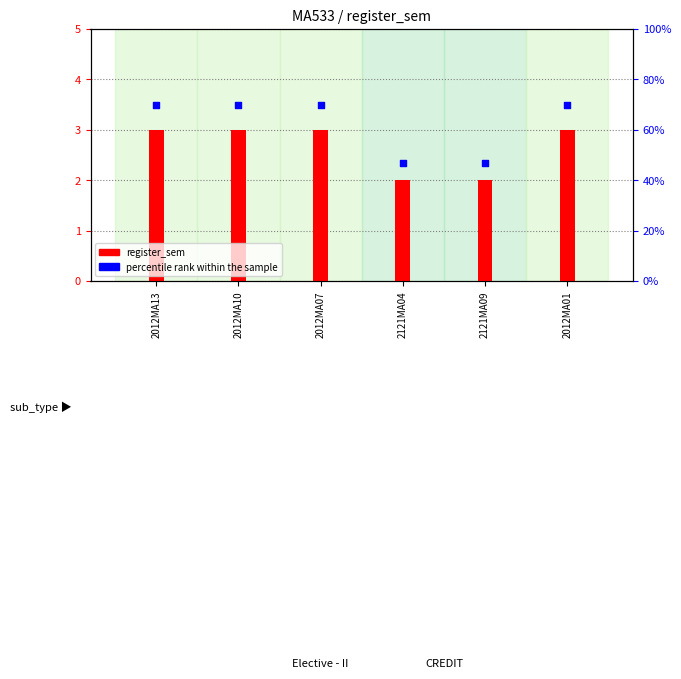

What are all the series names shown in the legend?

register_sem, percentile rank within the sample